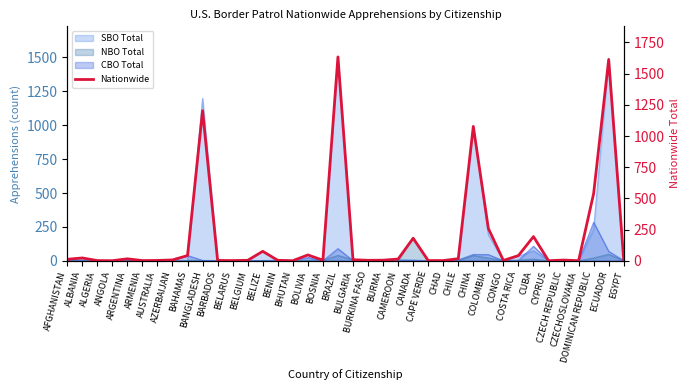

List the labels in order of value, largest first.

BRAZIL, ECUADOR, BANGLADESH, CHINA, DOMINICAN REPUBLIC, COLOMBIA, CUBA, CANADA, BELIZE, BOLIVIA, BAHAMAS, COSTA RICA, ALBANIA, CHILE, ARGENTINA, CAMEROON, AFGHANISTAN, BULGARIA, AZERBAIJAN, EGYPT, CZECH REPUBLIC, BOSNIA, BURMA, BELGIUM, BENIN, BURKINA FASO, AUSTRALIA, BARBADOS, CONGO, ALGERIA, ARMENIA, BELARUS, CAPE VERDE, CHAD, ANGOLA, BHUTAN, CYPRUS, CZECHOSLOVAKIA